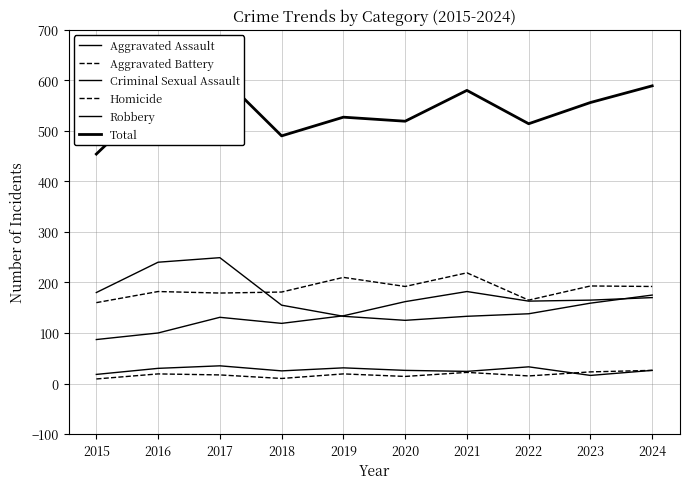

Which series changed the most between 2019 and 2020?

Aggravated Assault